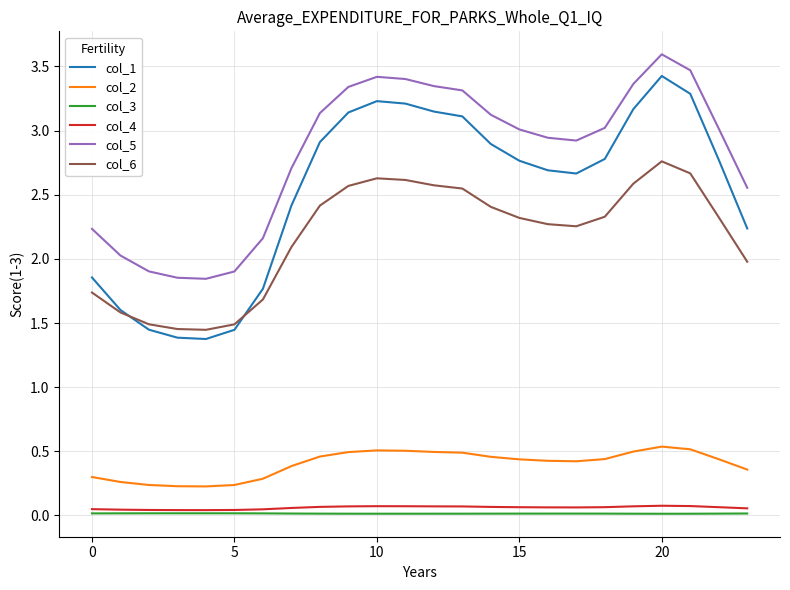

True or false: col_5 has more than 0 interior local peaks.

True